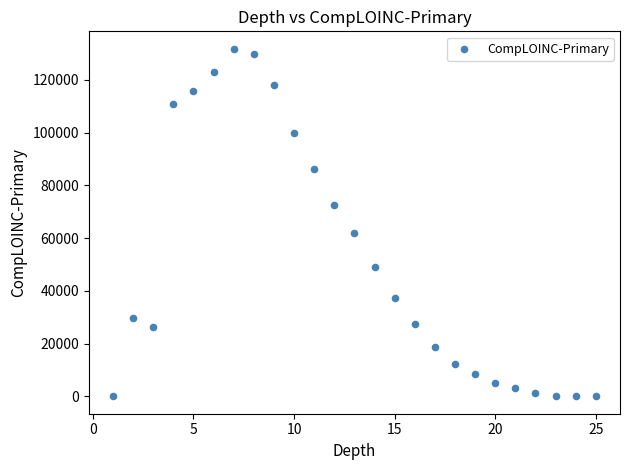

What Y value in the scatter plot is closest to 65922?

62086